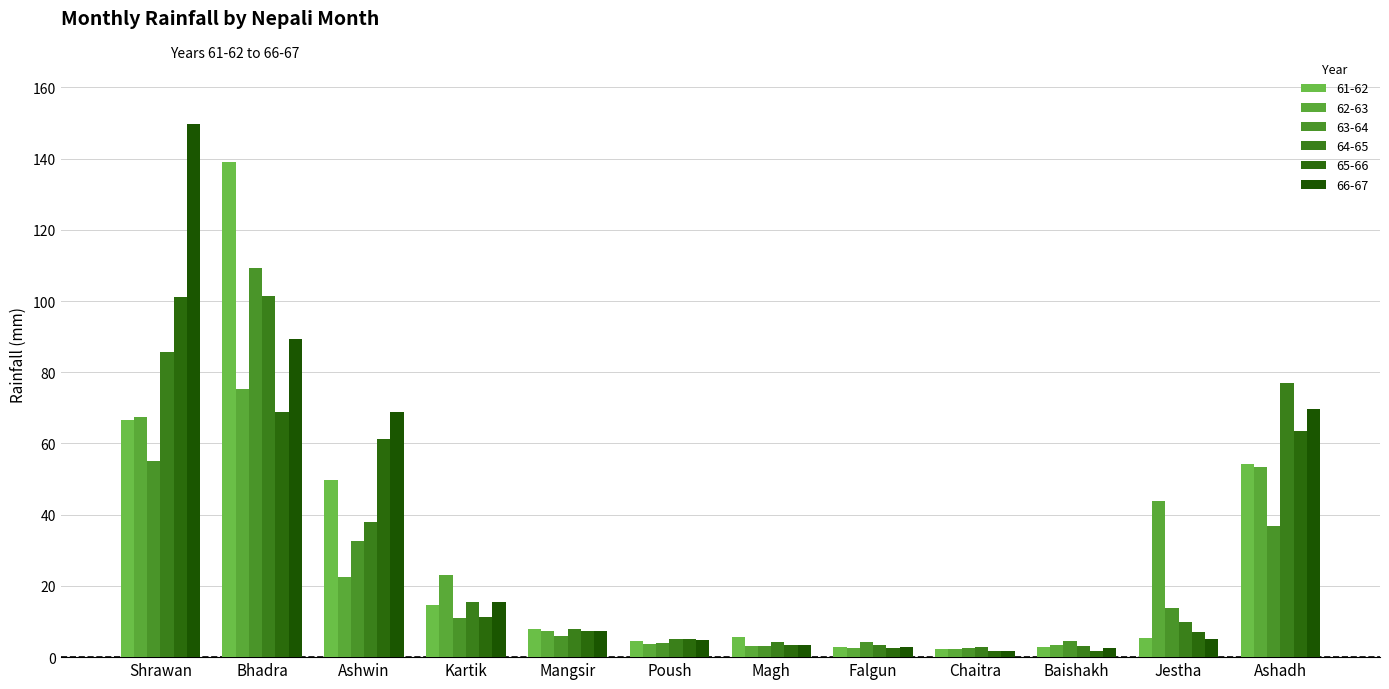

How many data points in 66-67 are less than 7?

6